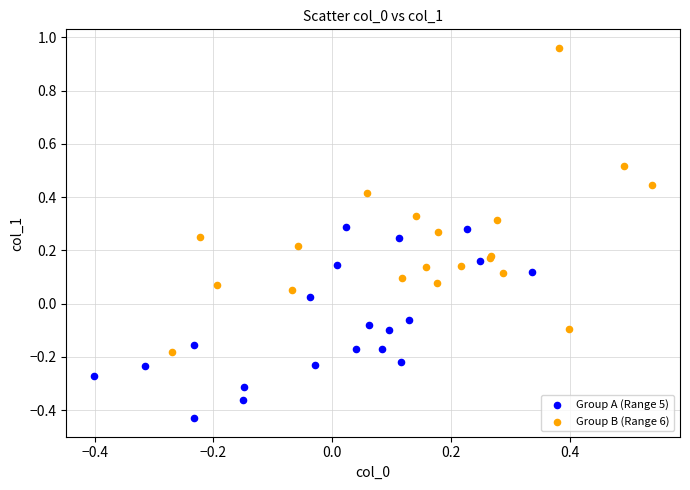

Which series contains the lowest Y value?

Group A (Range 5)